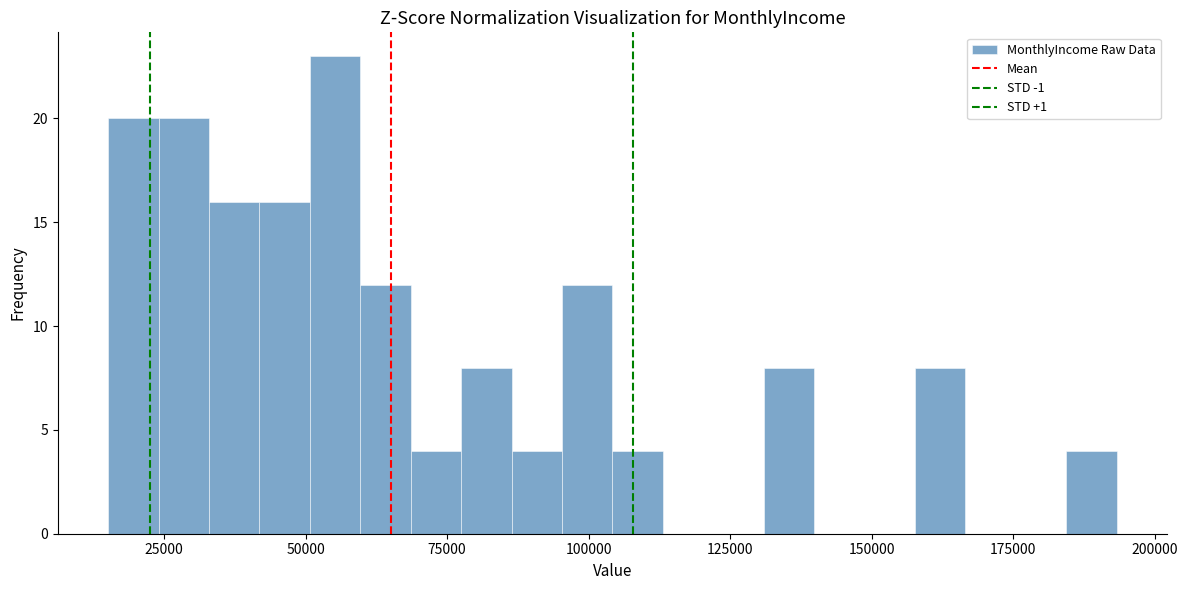

Read against the x-axis, roughly where is the centre of the tallest bar?

55000